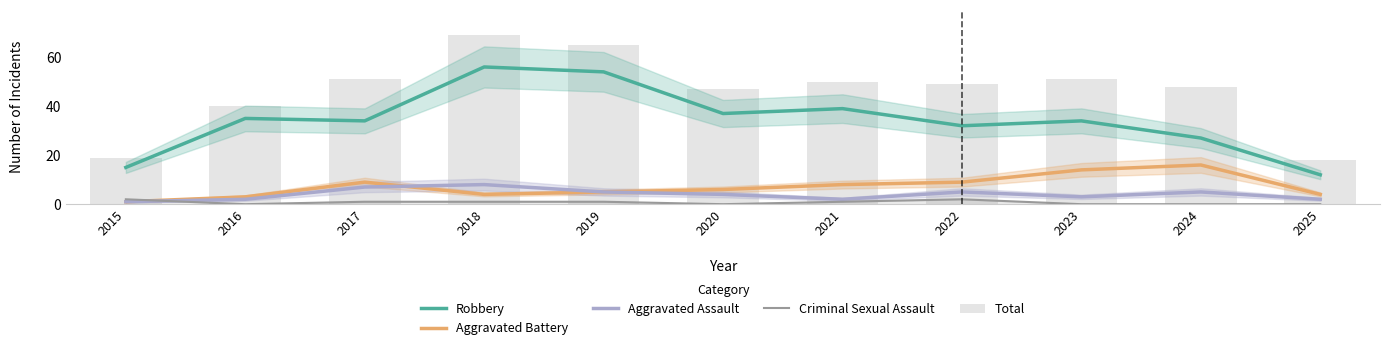

At which category does the chart reach its peak across all series?

2018